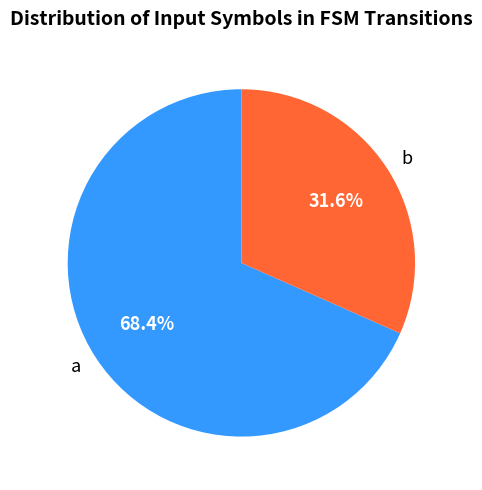

How many segments does this pie chart have?

2